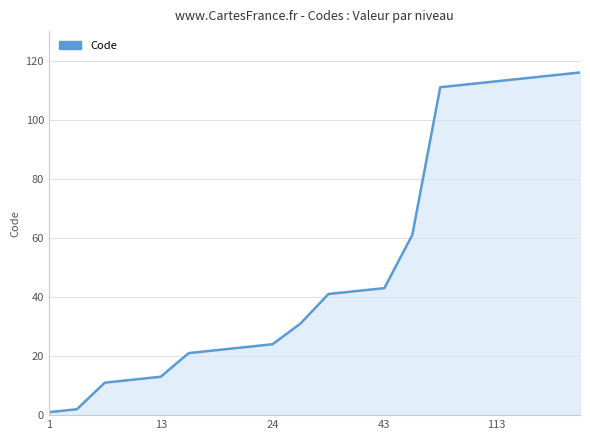

What is the greatest value displayed?

116